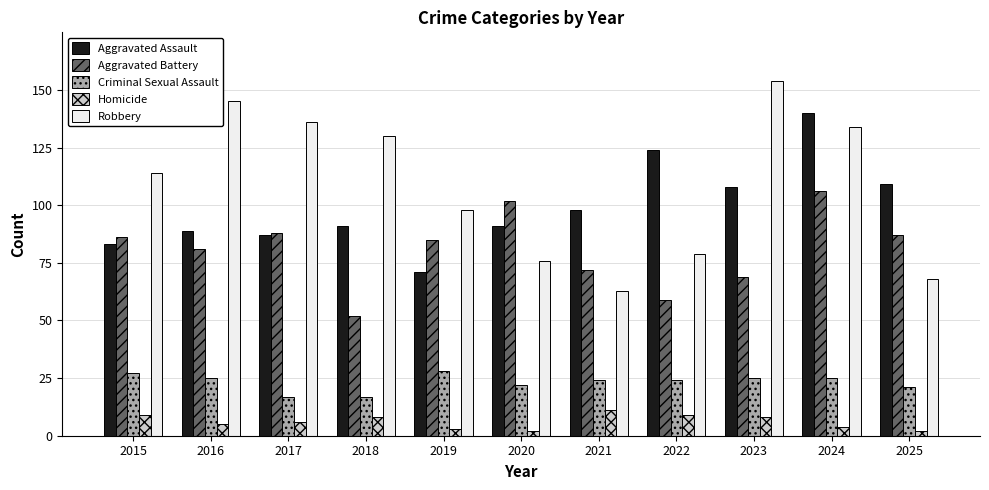

What is the difference between the maximum and minimum values in the Robbery series?

91